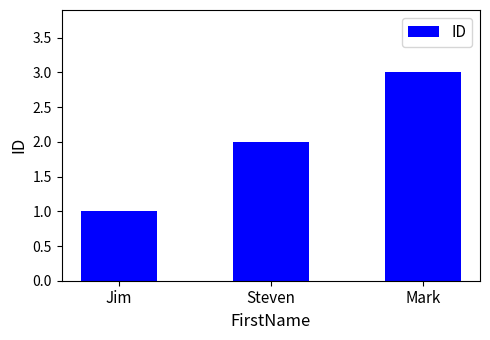

What is the greatest value displayed?

3